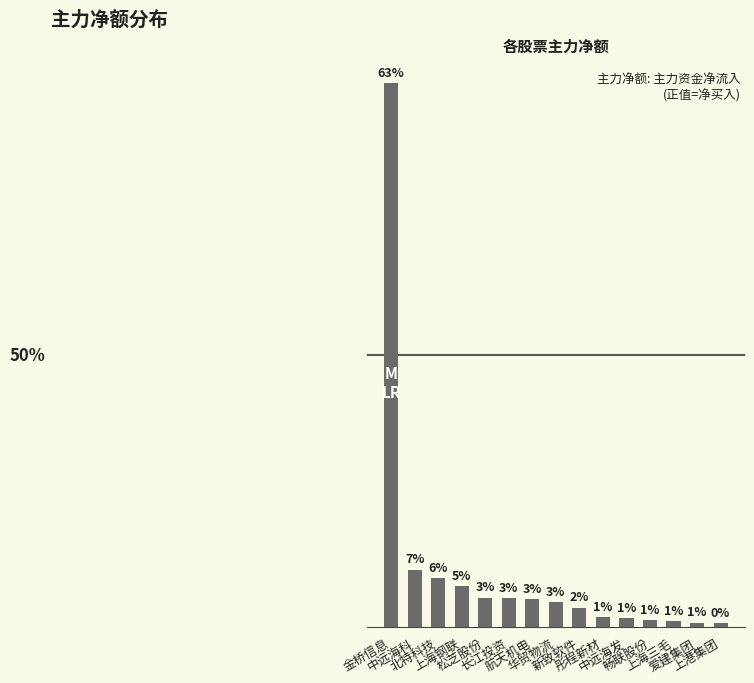

Are the bars horizontal?

No